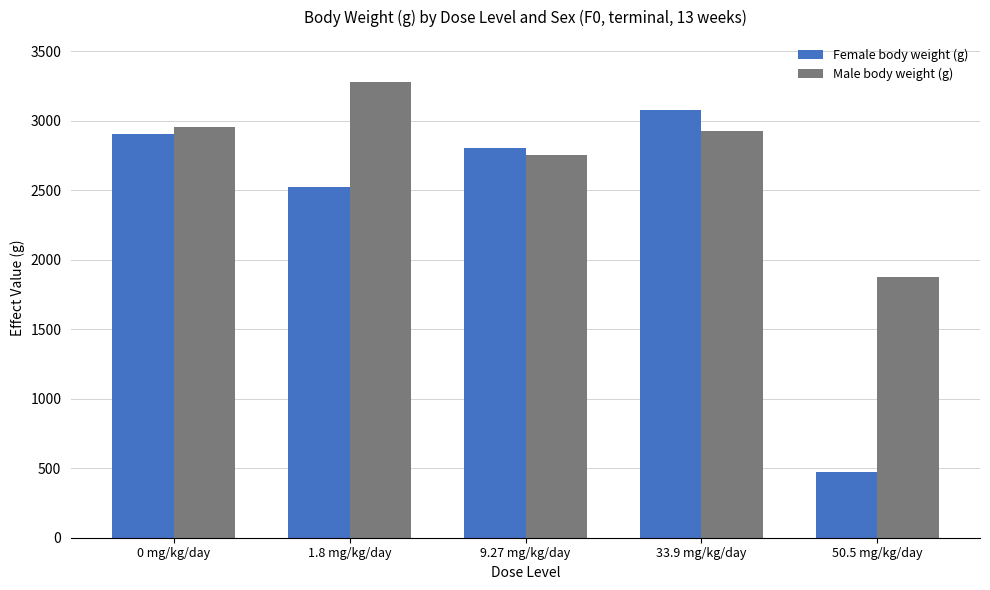

How many bars are there in total?

10